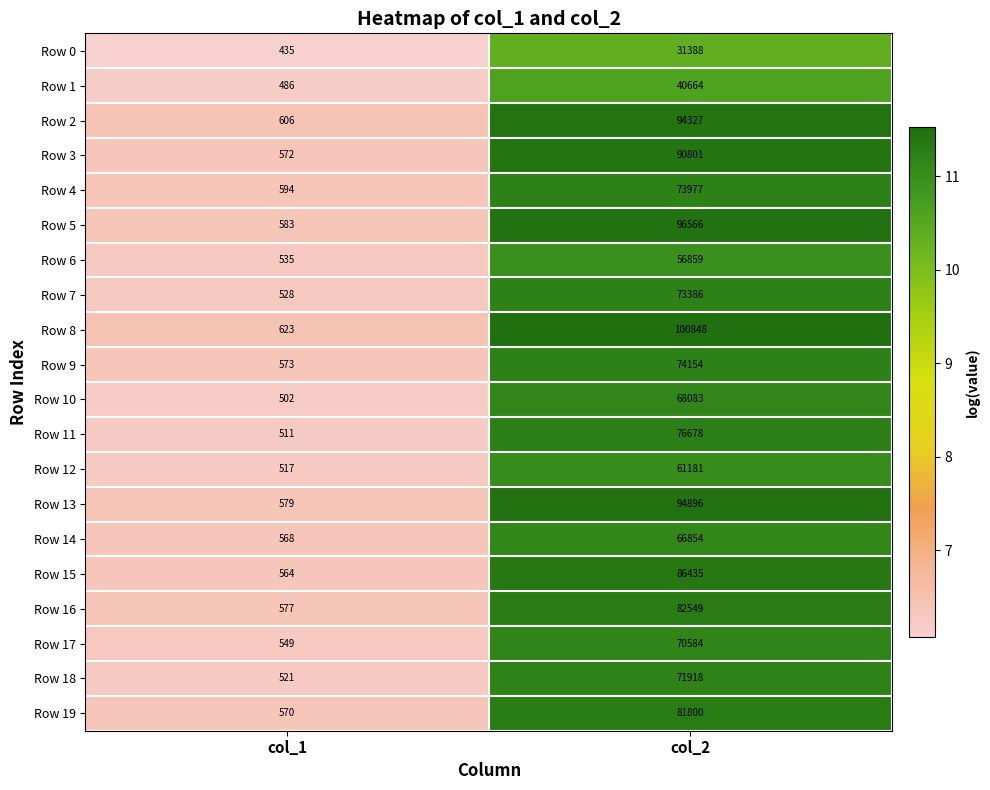

What is the sum of all Row 19 values?

82370